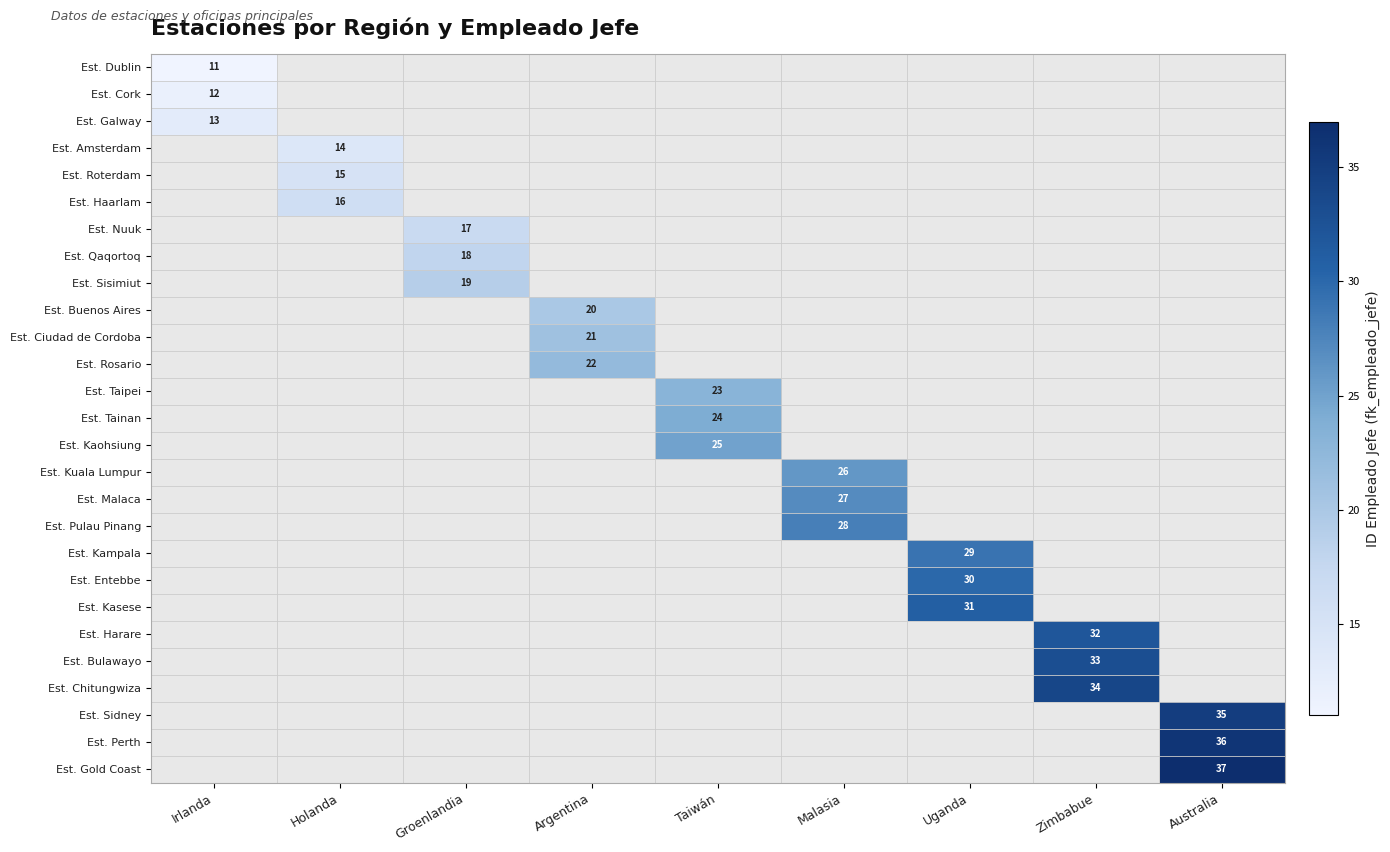

True or false: Est. Sidney has a value of 60 at Australia.

False